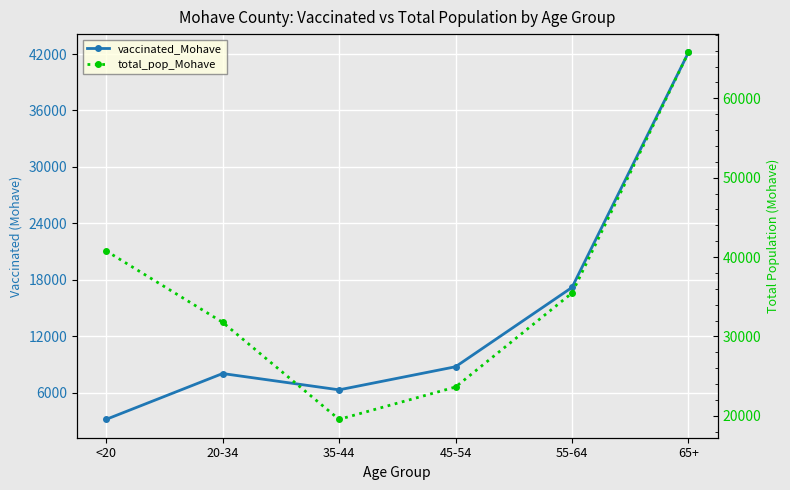

The value of vaccinated_Mohave at <20 is 3164. True or false?

True